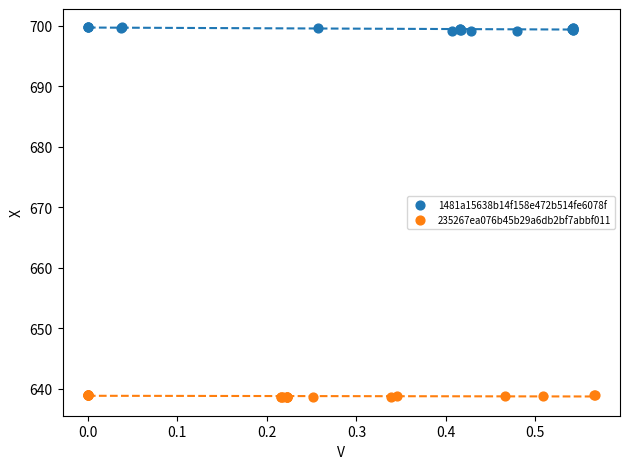

Which series reaches the minimum Y coordinate?

235267ea076b45b29a6db2bf7abbf011